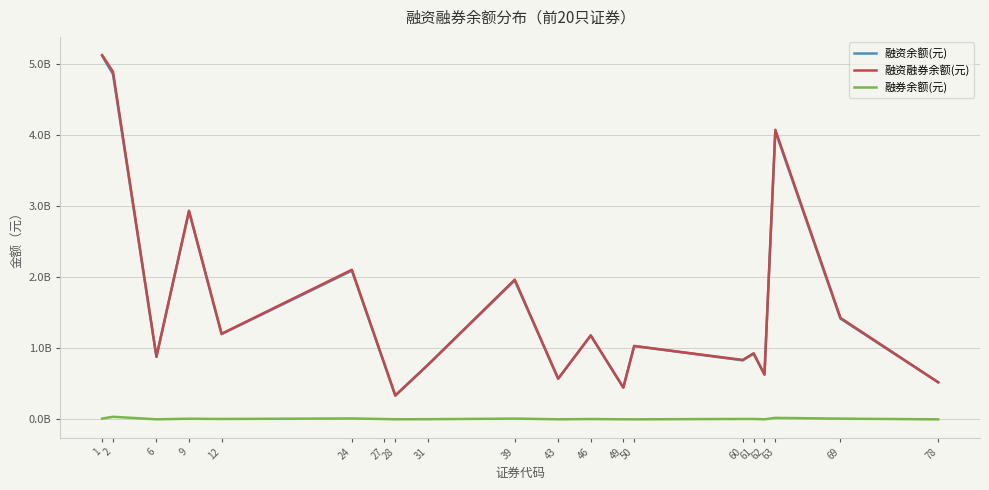

Does the chart display data point markers on the line(s)?

No